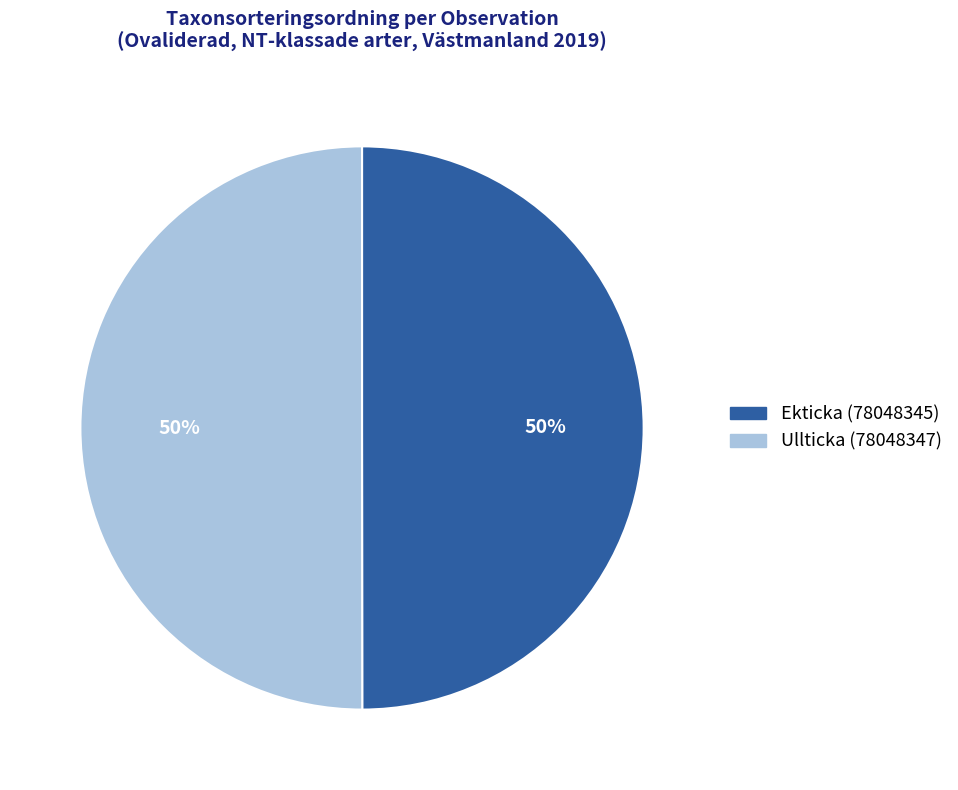

How many slices are in this pie chart?

2